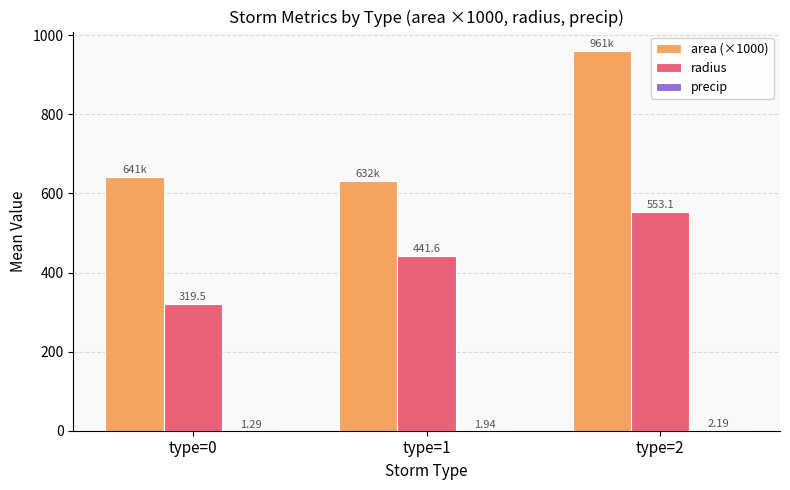

Which series changed the most between type=0 and type=1?

radius